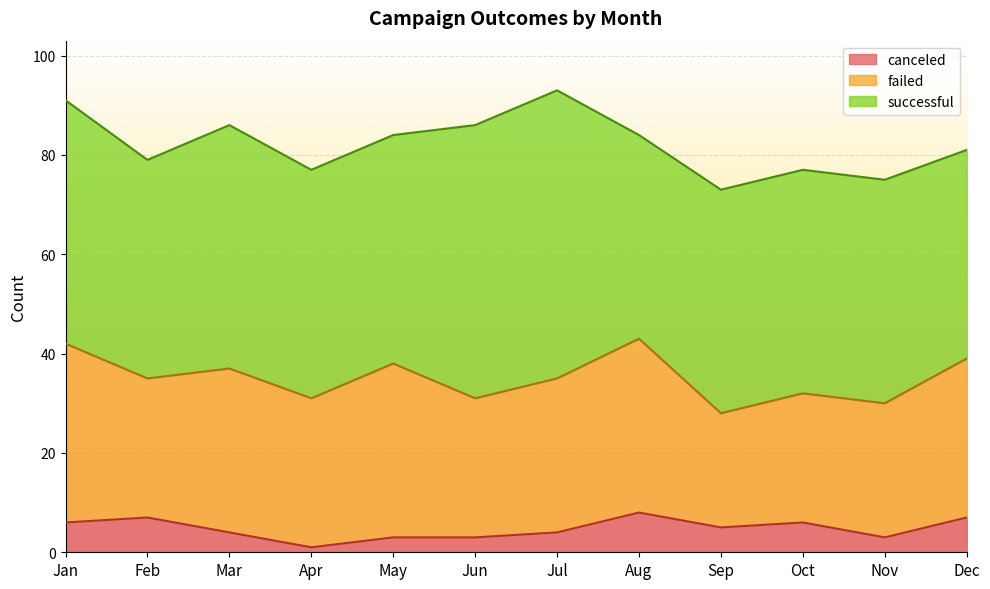

What is the total value across all series at Mar?

86